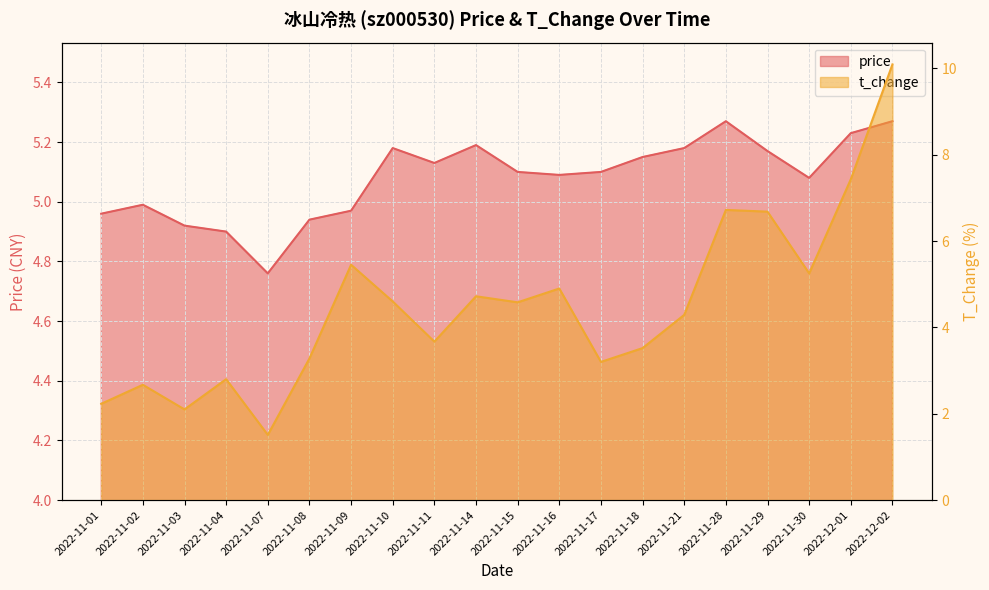

What is the label of the 16th point from the right?

2022-11-07